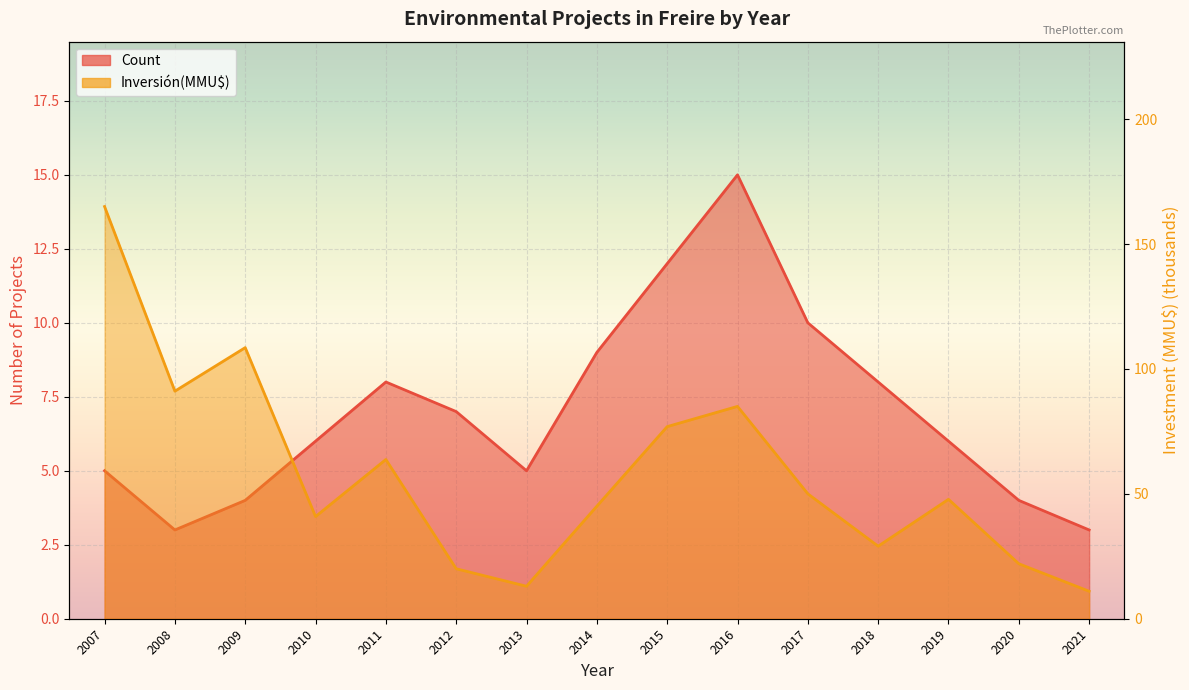

Rank the series by their average value, from lowest to highest.

Count, Inversión(MMU$)